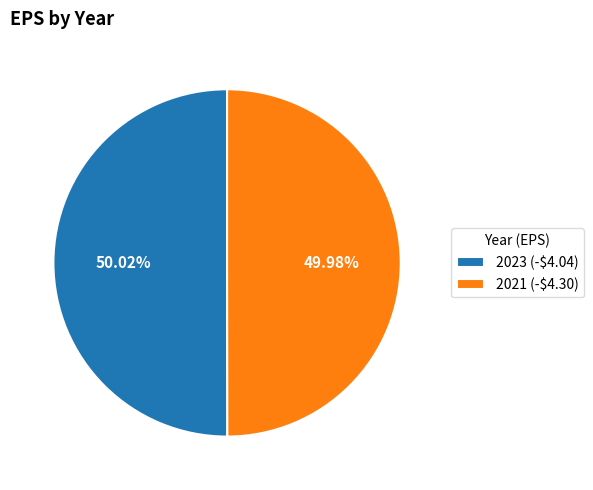

How many slices are in this pie chart?

2